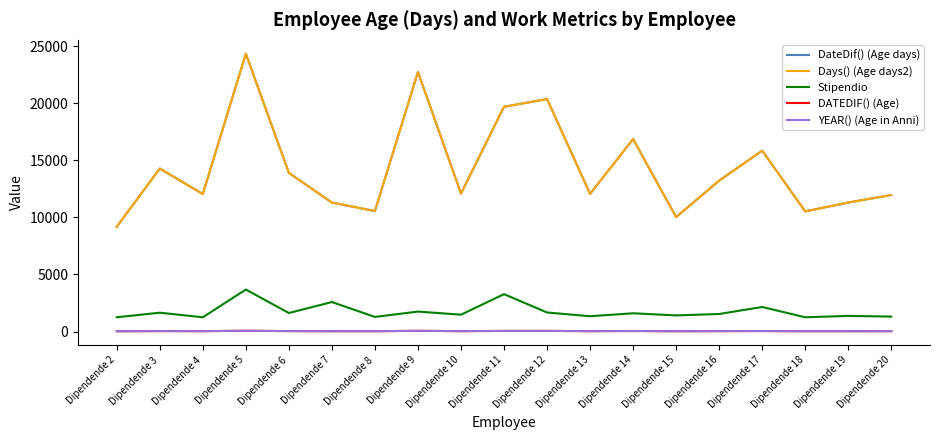

At which label is YEAR() (Age in Anni) closest to 46?

Dipendende 14